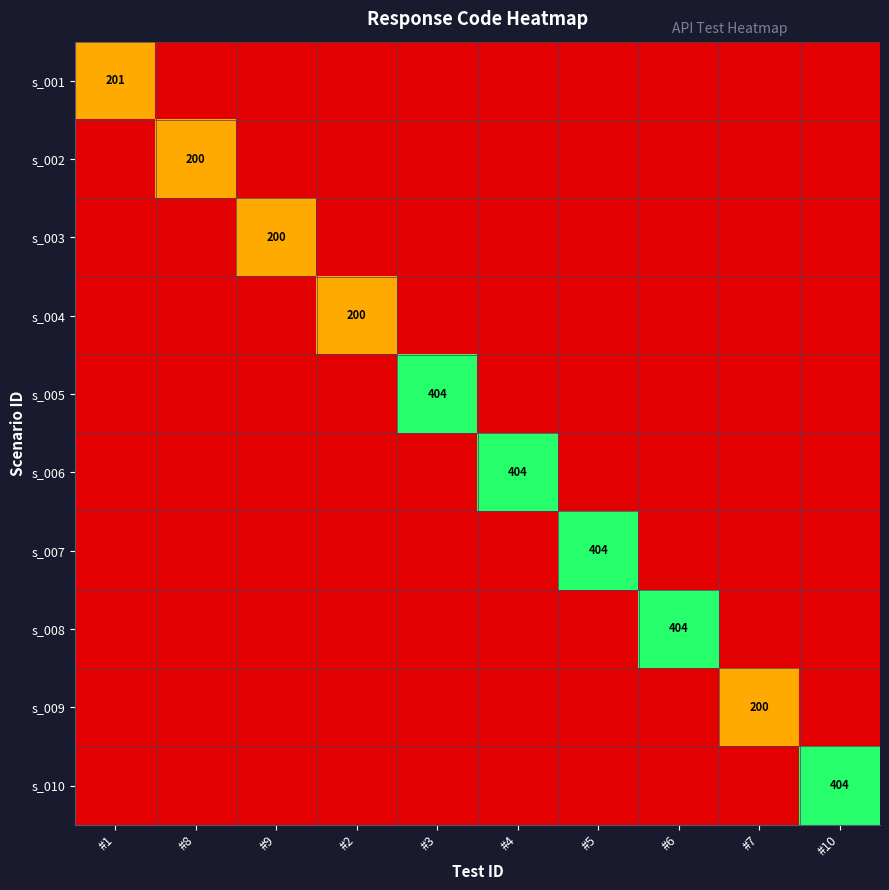

True or false: s_009 has a value of 1 at #3.

True